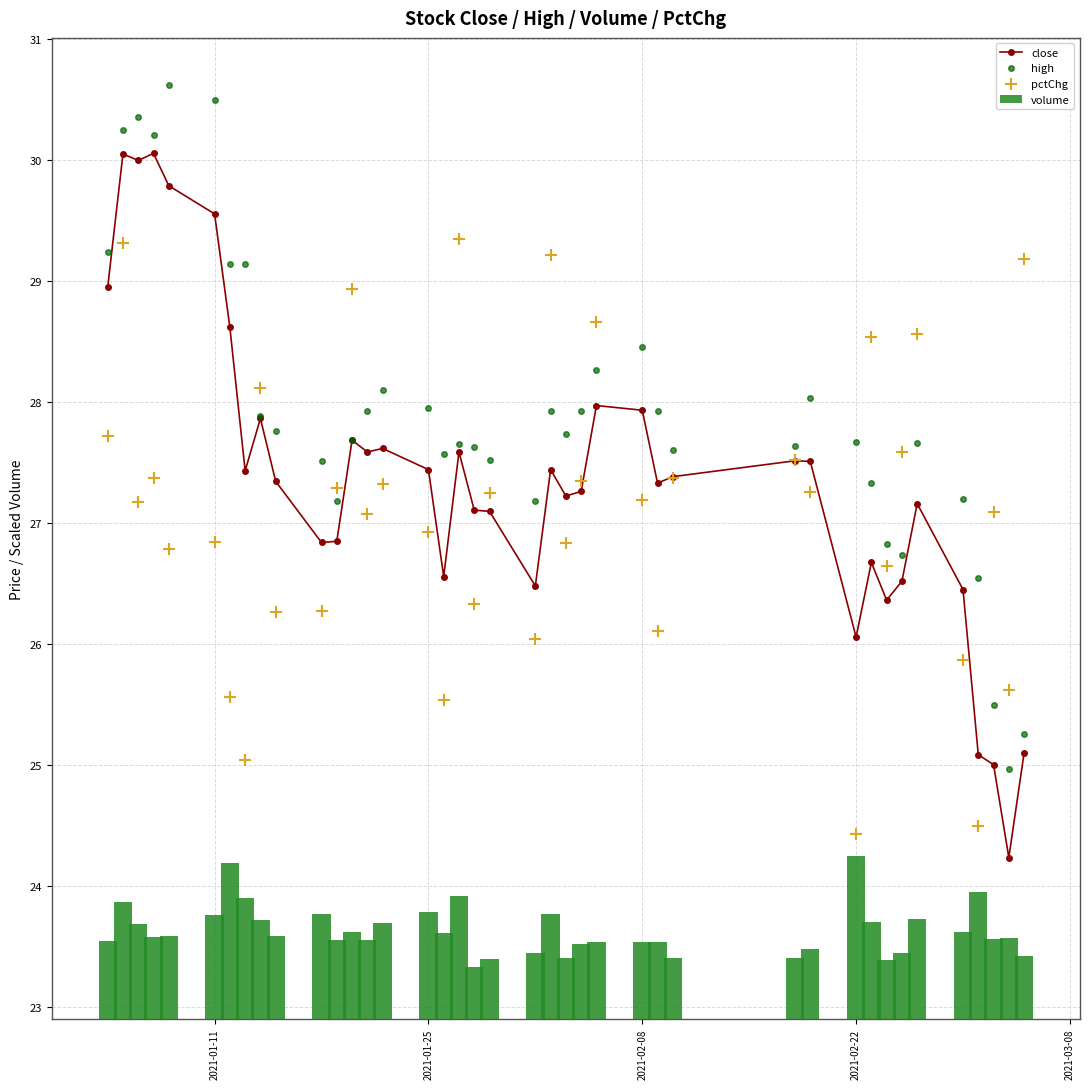

Which series has the largest total across all categories?

high